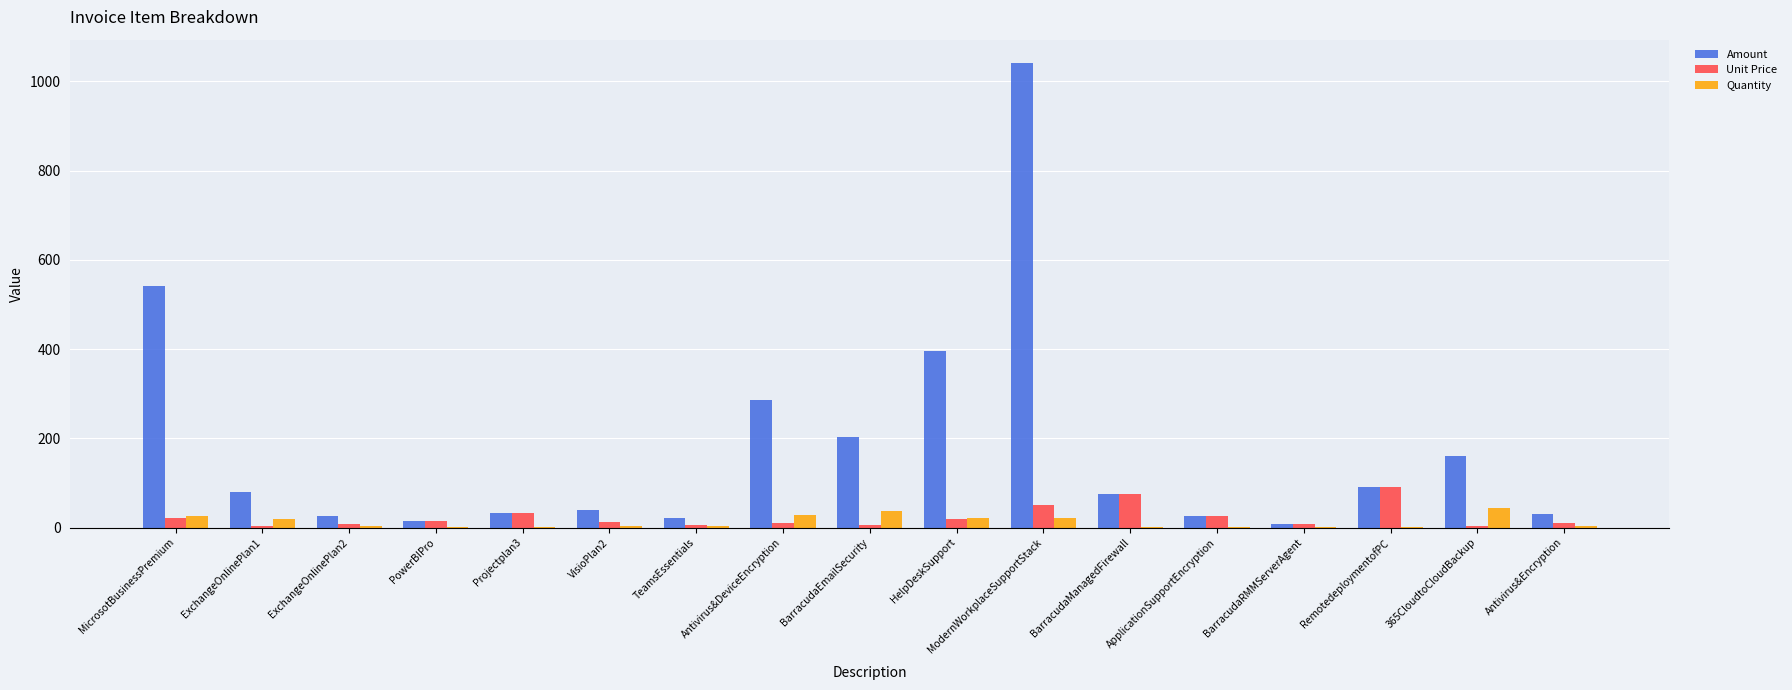

How many categories are shown in the chart?

17